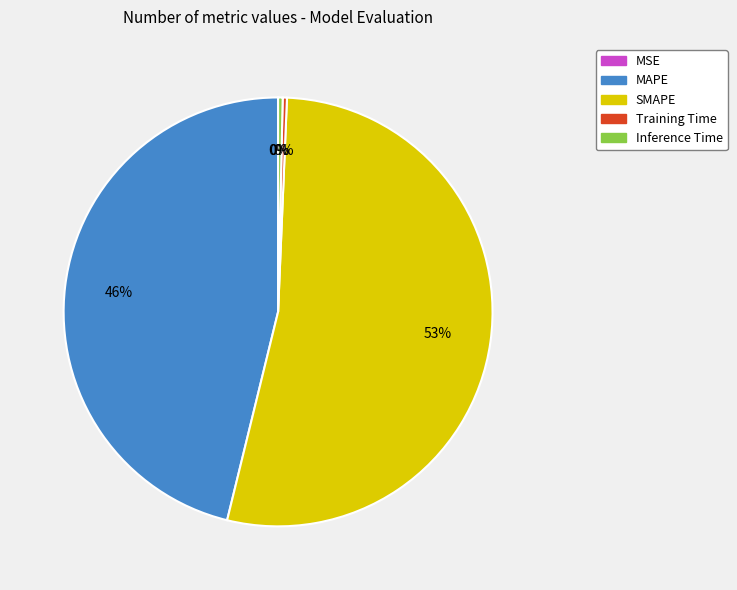

The SMAPE slice represents 53% of the pie. True or false?

True